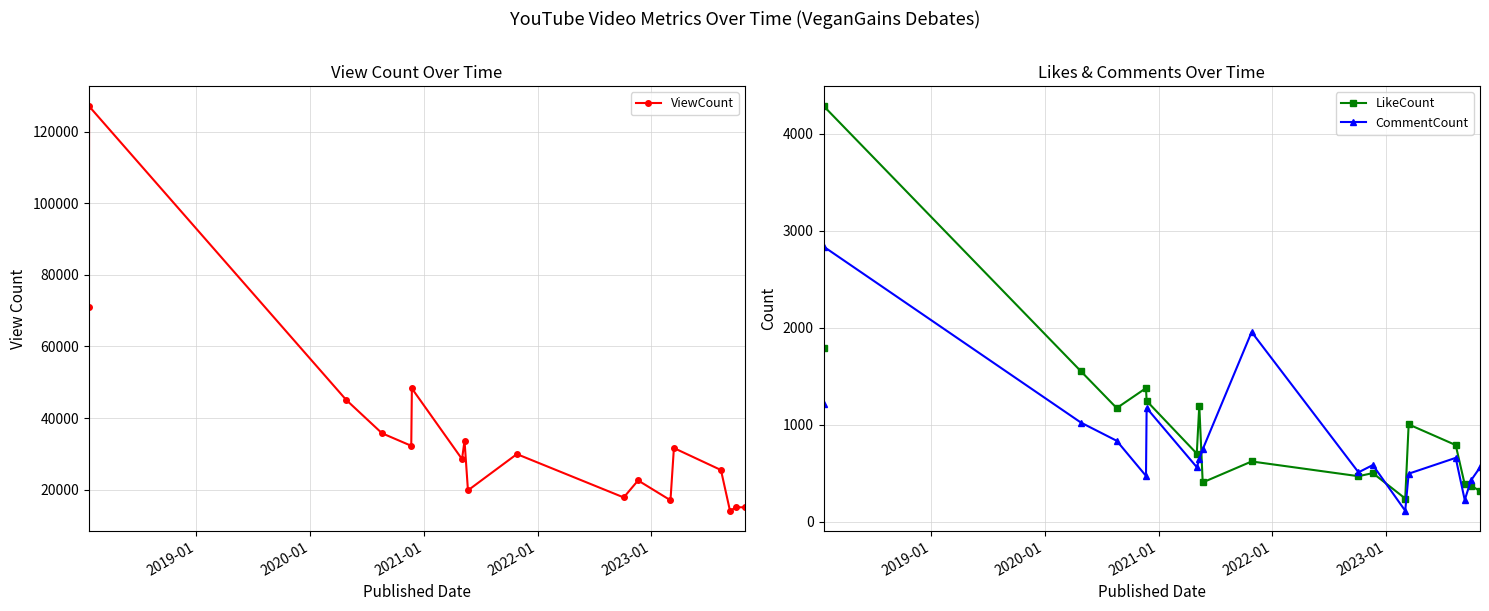

True or false: CommentCount has more than 1 interior local peaks.

True